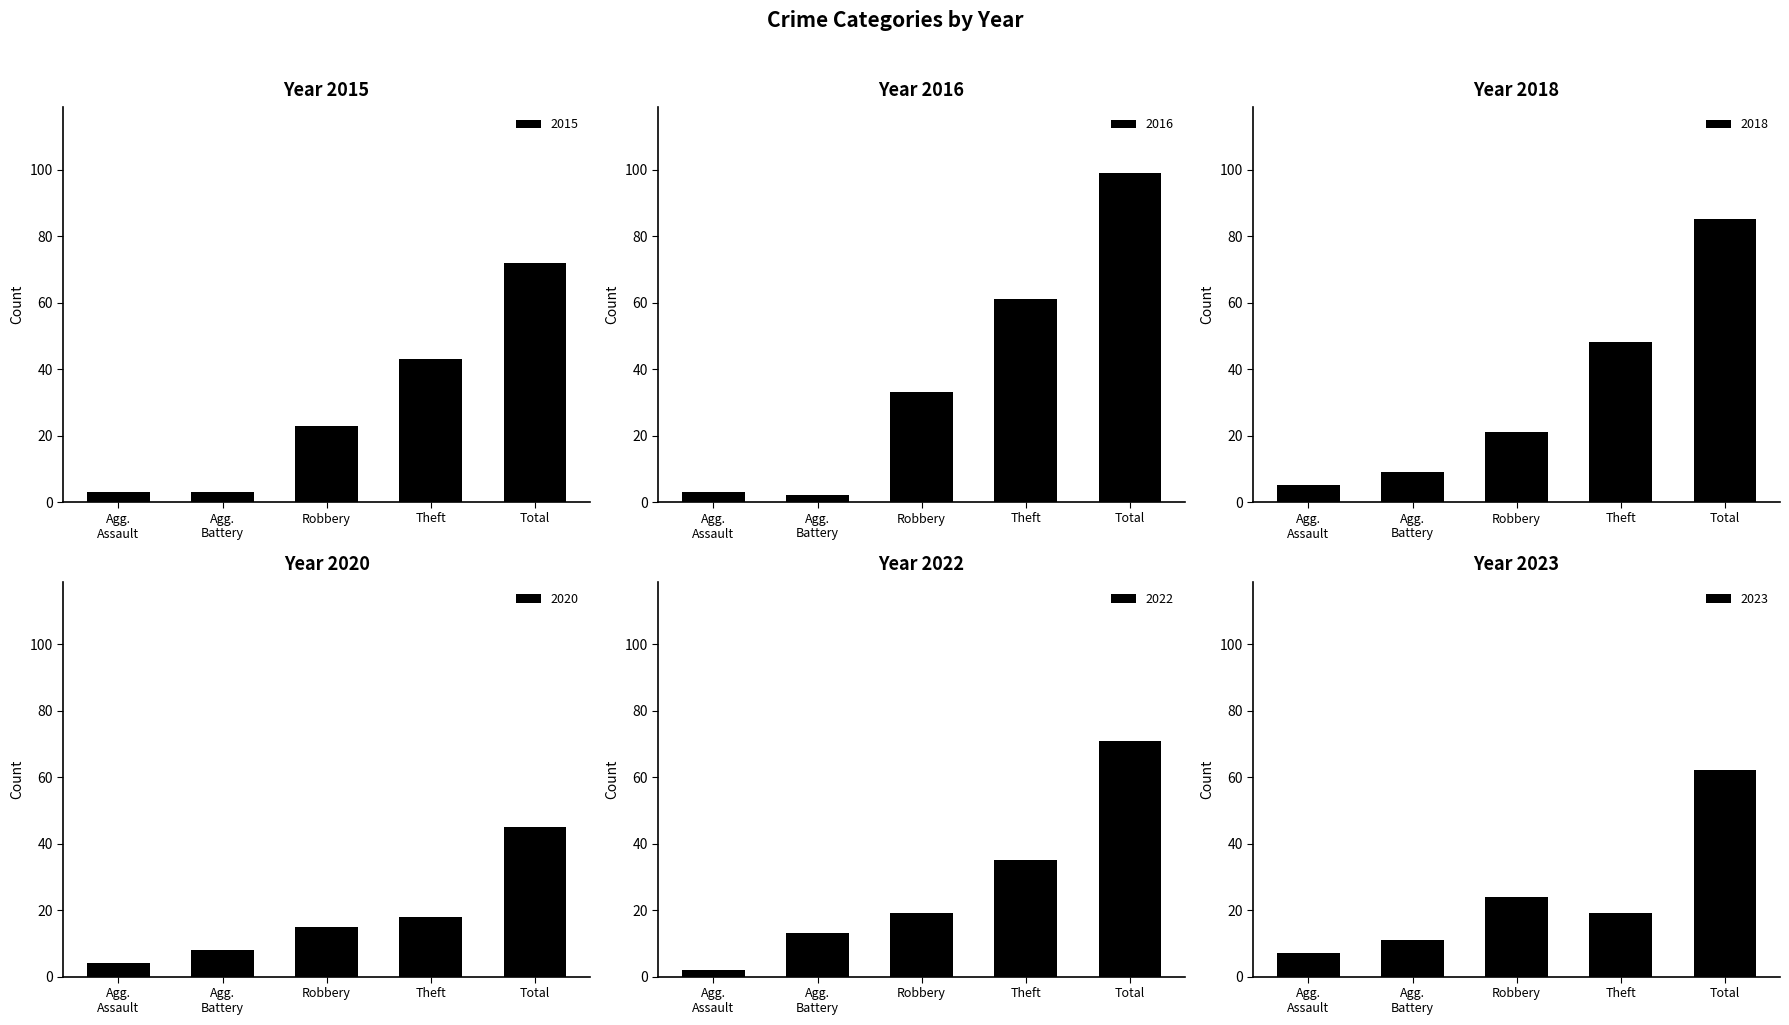

Is it true that 2015 equals 13 at Robbery?

False